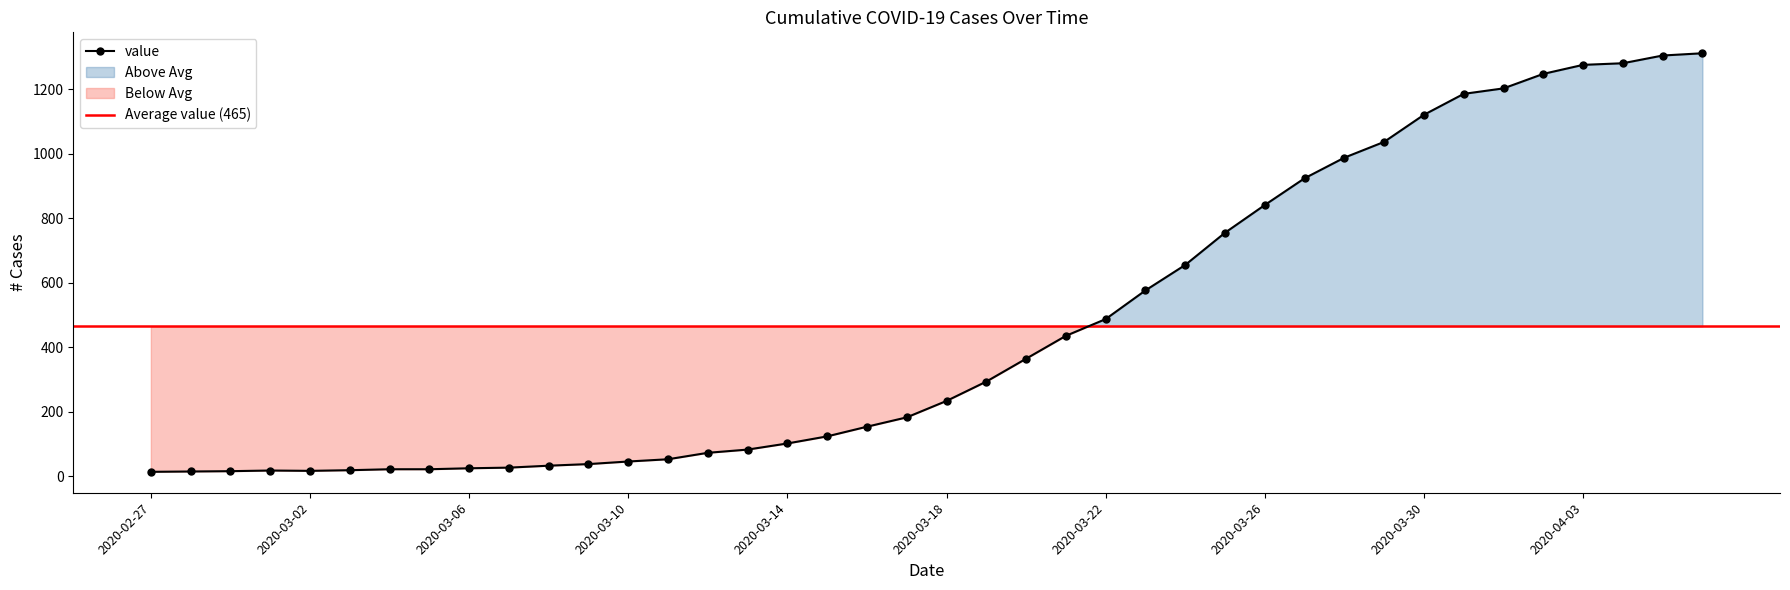

Count the number of categories in the chart.

40